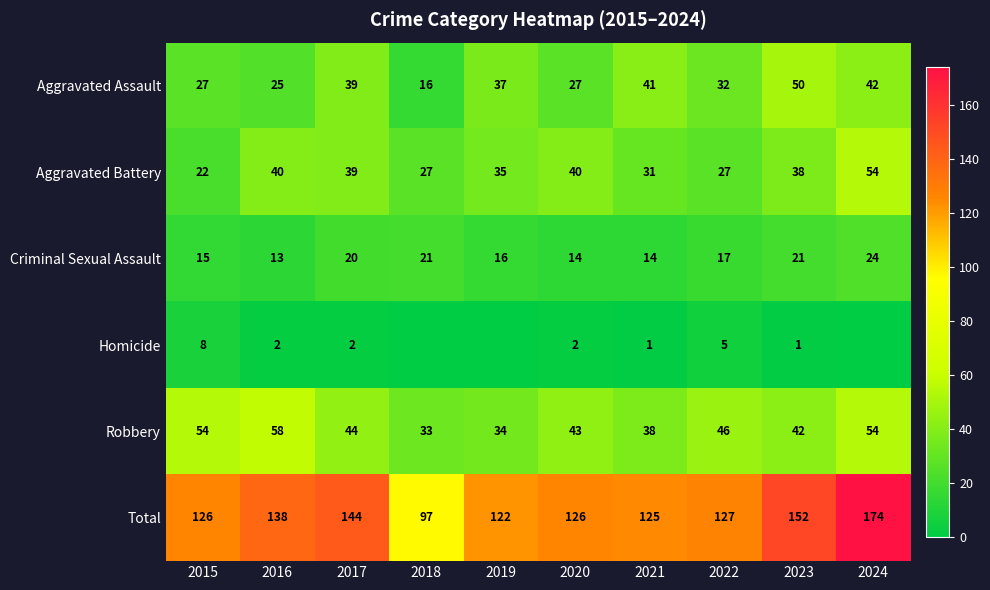

What is the sum of the Aggravated Battery values at 2023 and 2019?

73